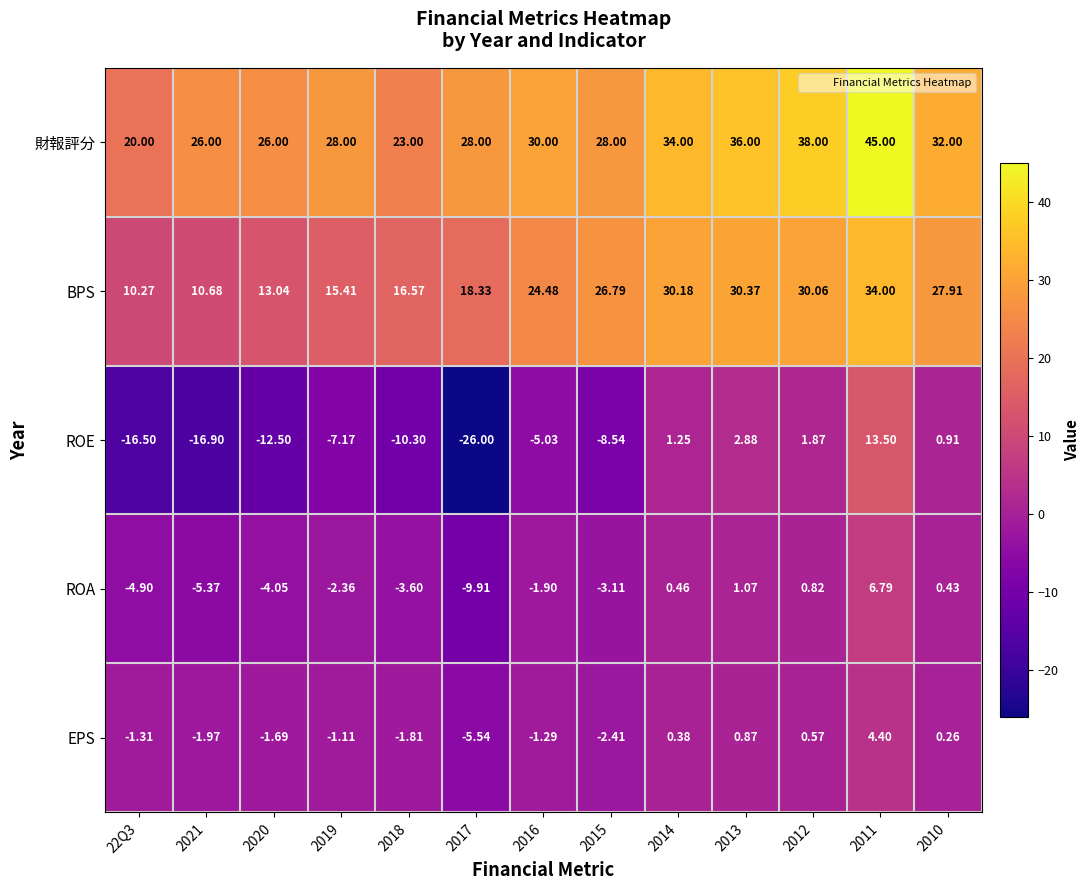

Rank the series by their maximum value, from highest to lowest.

財報評分, BPS, ROE, ROA, EPS